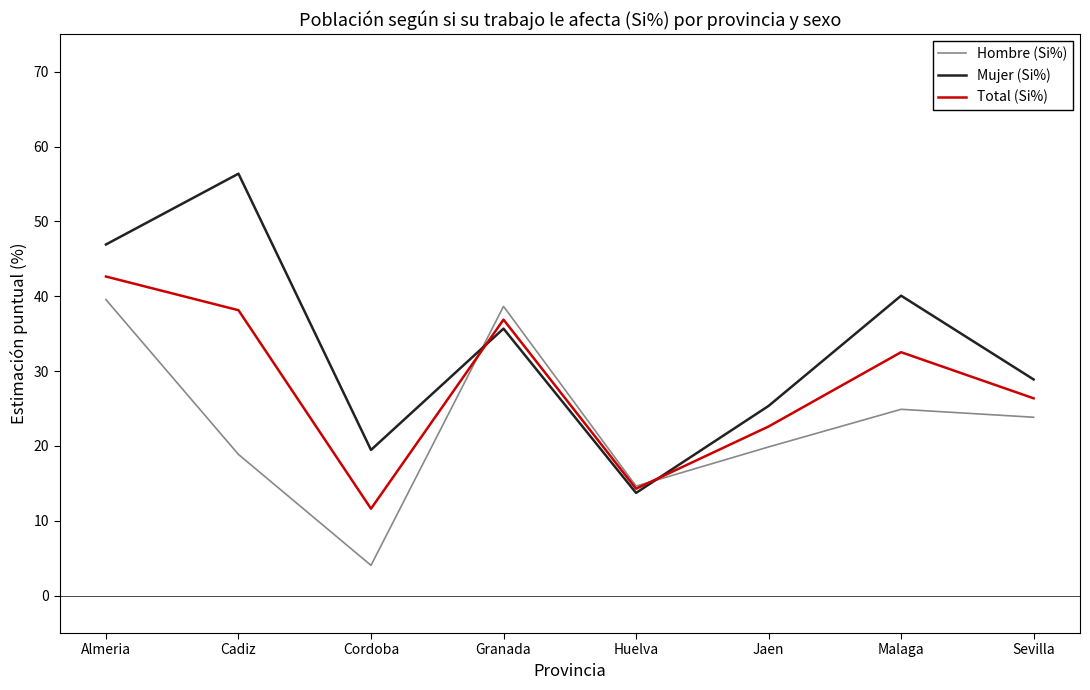

Reading right to left, transcribe all the data shown in this chart.

Hombre (Si%): 23.8	24.9	19.9	14.6	38.6	4.0	18.9	39.5
Mujer (Si%): 28.9	40.1	25.3	13.7	35.7	19.5	56.4	46.9
Total (Si%): 26.4	32.5	22.6	14.3	36.9	11.6	38.1	42.6